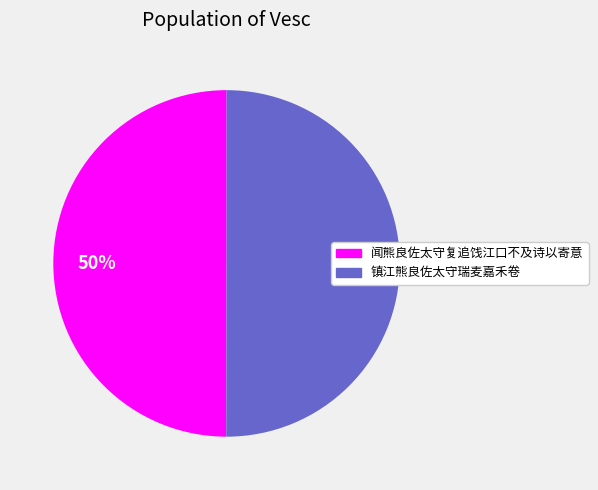

Combined, do 闻熊良佐太守复追饯江口不及诗以寄意 and 镇江熊良佐太守瑞麦嘉禾卷 account for over 50%?

Yes